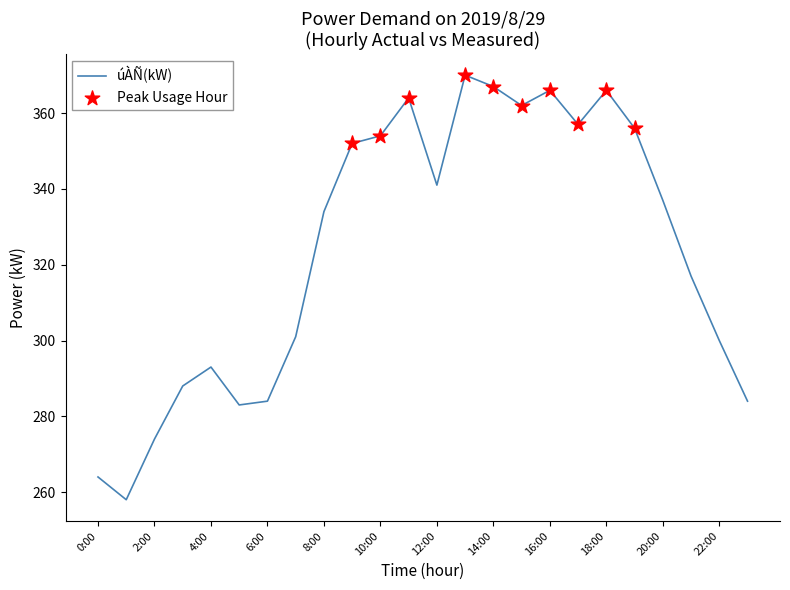

What is the minimum value shown in the chart?

258